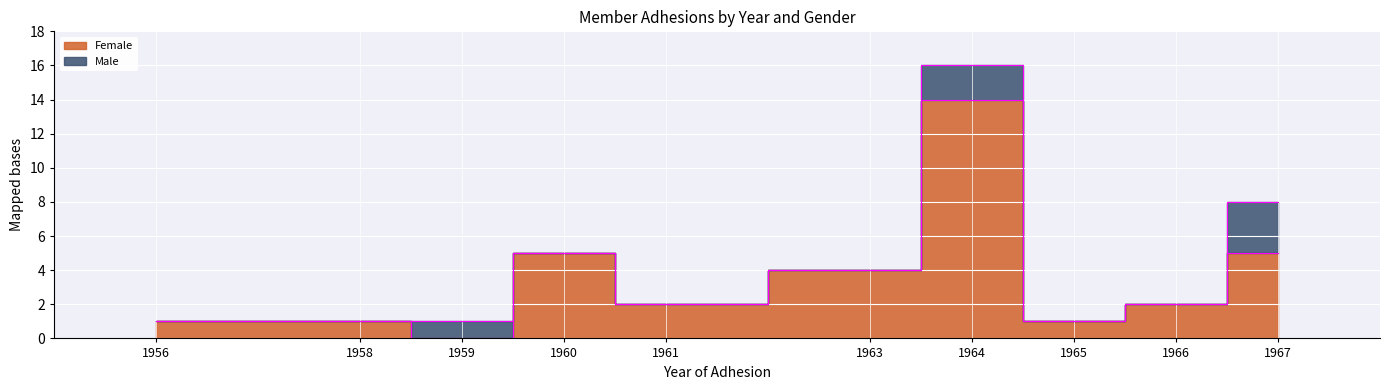

Reading left to right, extract all data points from this chart.

1956=1	1958=1	1959=0	1960=5	1961=2	1963=4	1964=14	1965=1	1966=2	1967=5